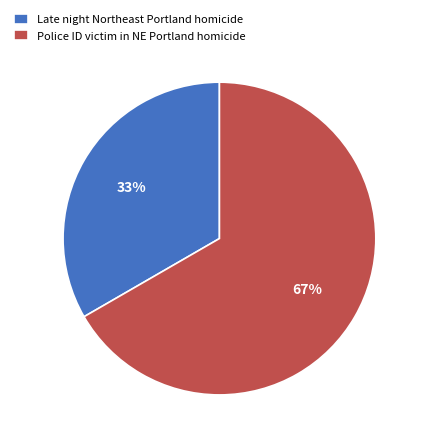

The Late night Northeast Portland homicide slice represents 33% of the pie. True or false?

True